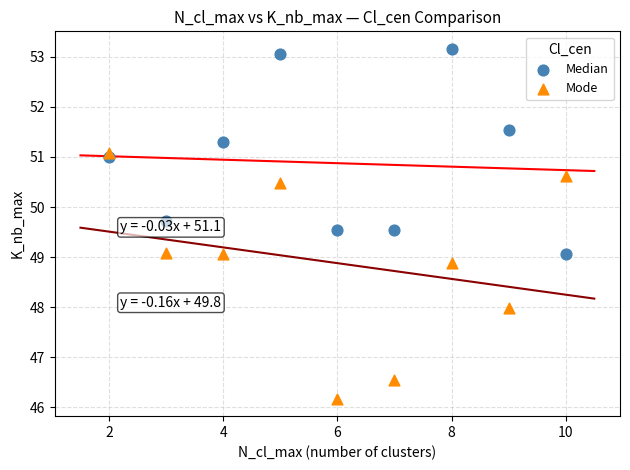

Which series has the widest spread of Y values?

Mode